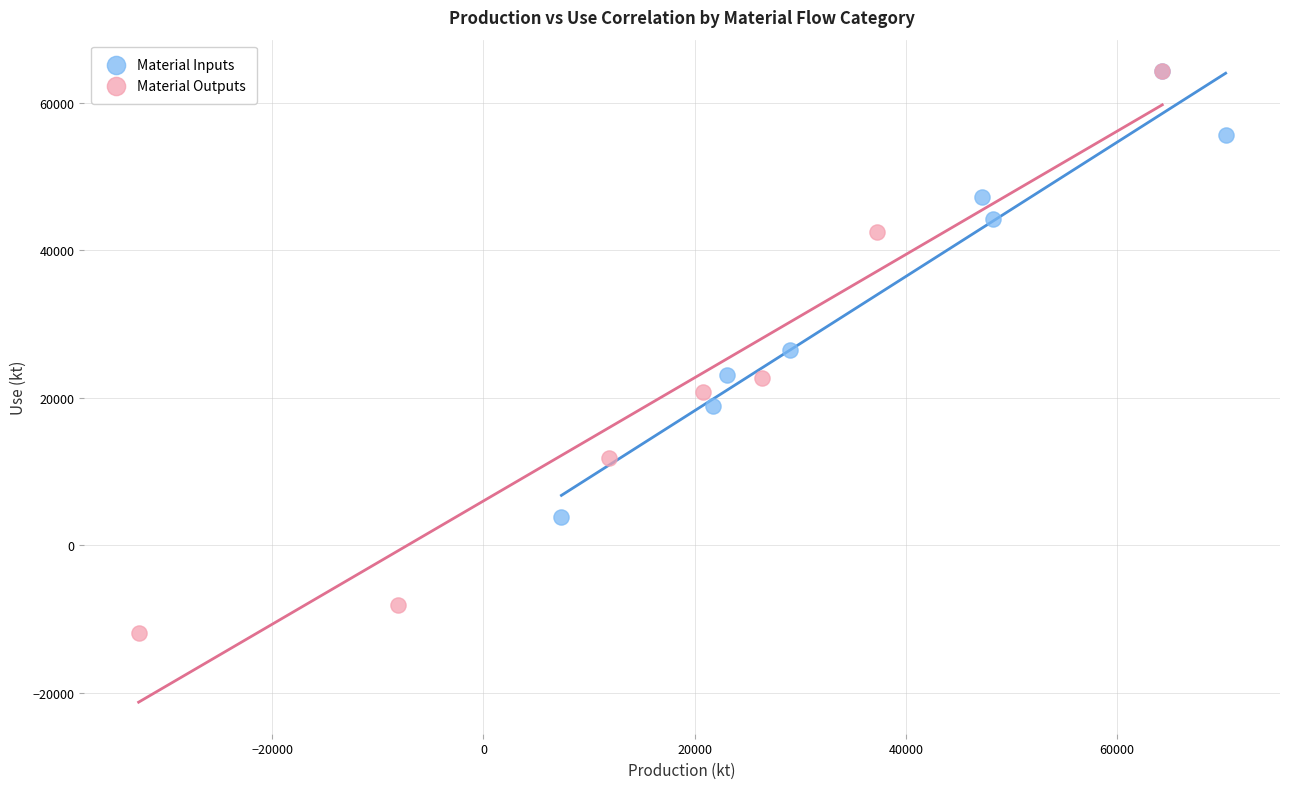

Which series has the widest spread of Y values?

Material Outputs